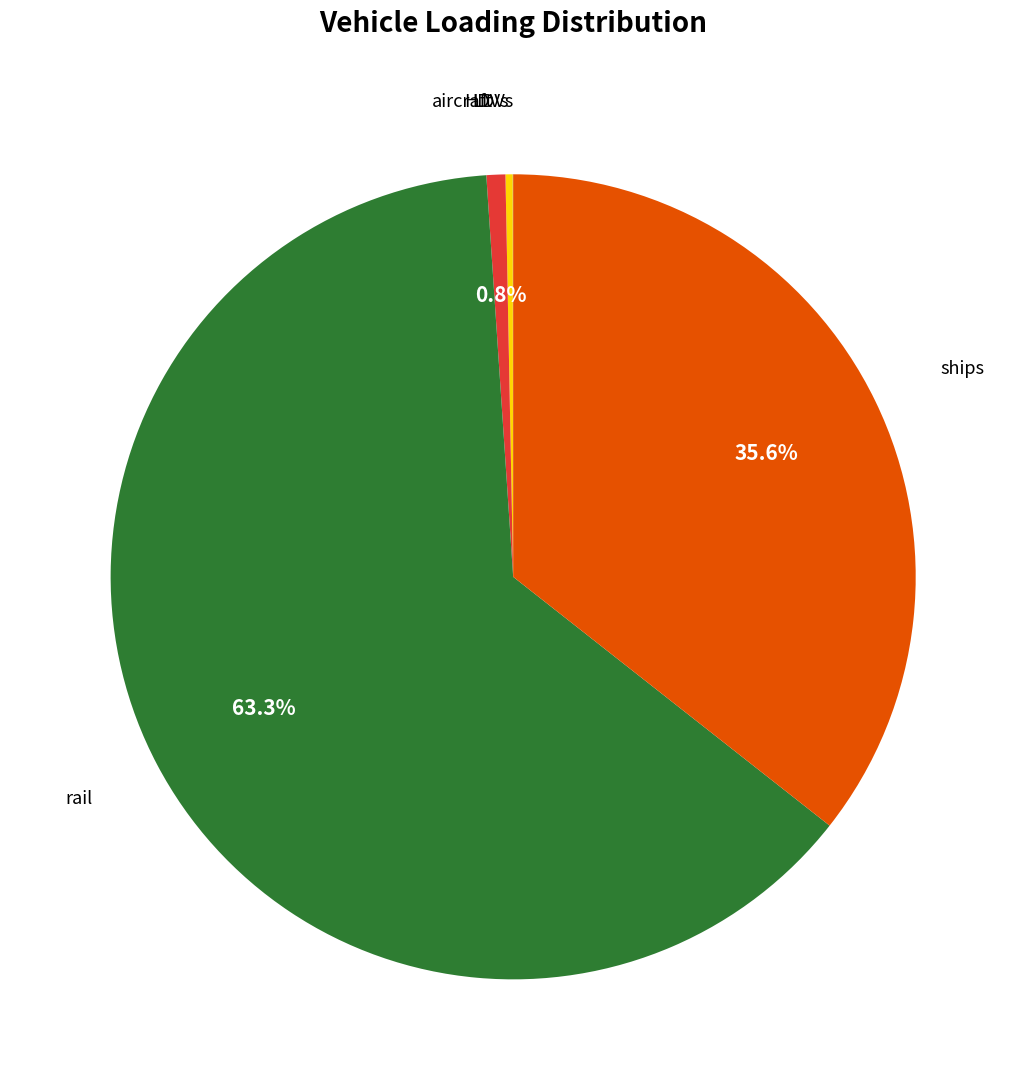

Is there a majority slice in this chart?

Yes